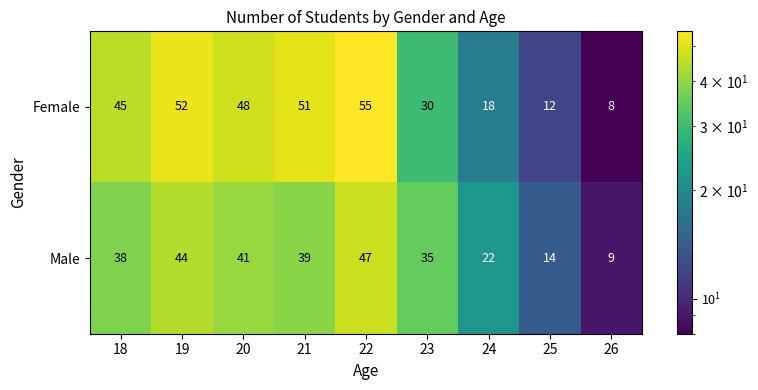

List the series in order of their overall mean, highest first.

Female, Male